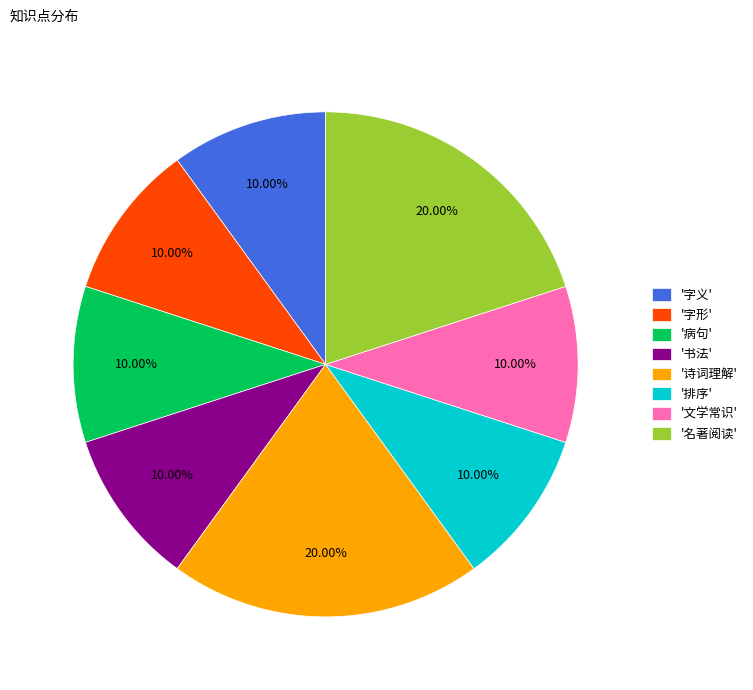

Is there a majority slice in this chart?

No